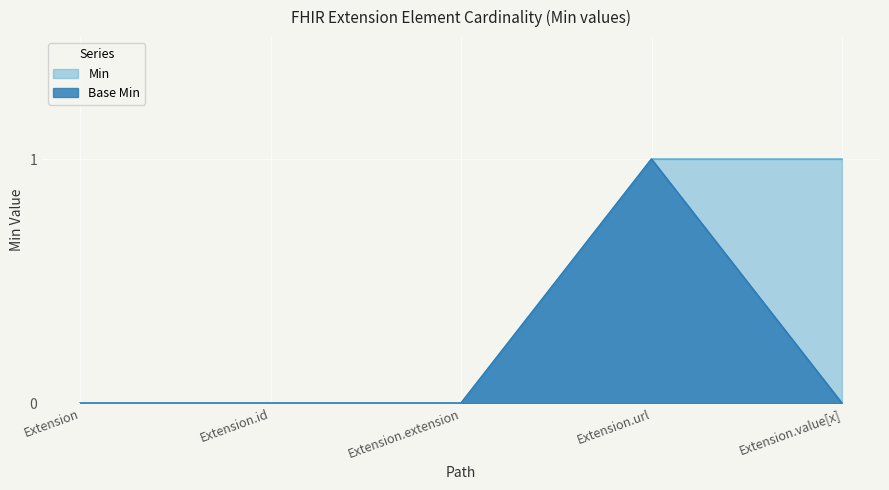

What is the difference between the maximum and second lowest values in the Base Min series?

1